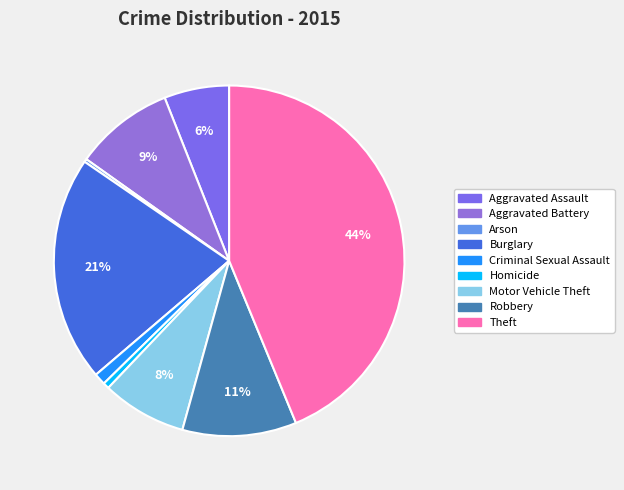

Which slice is the largest?

Theft